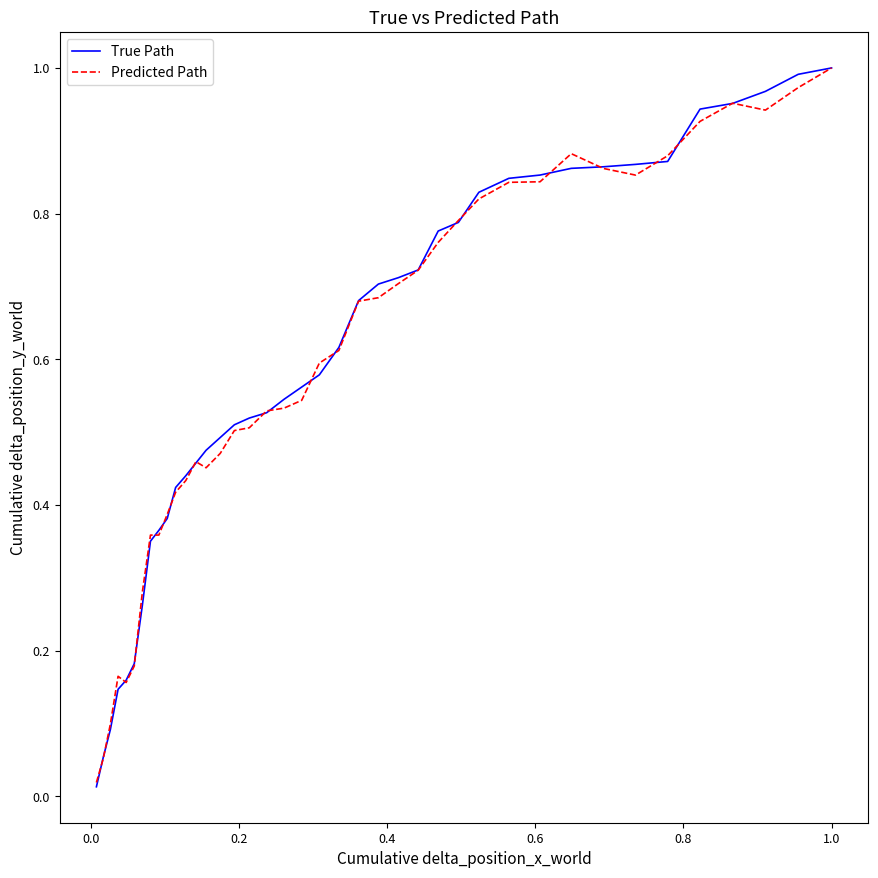

Which series has the largest range (max minus min)?

True Path